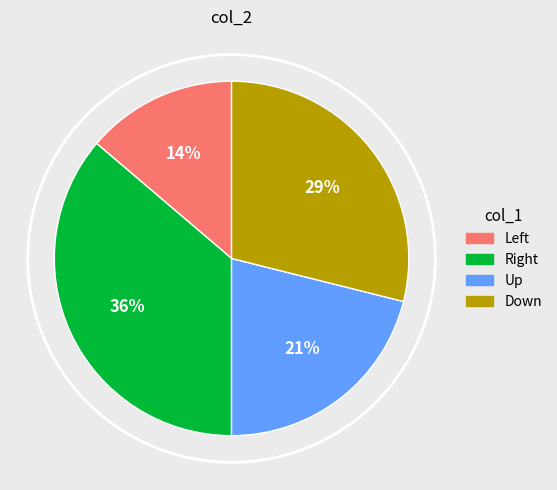

Is Up the majority of the pie?

No